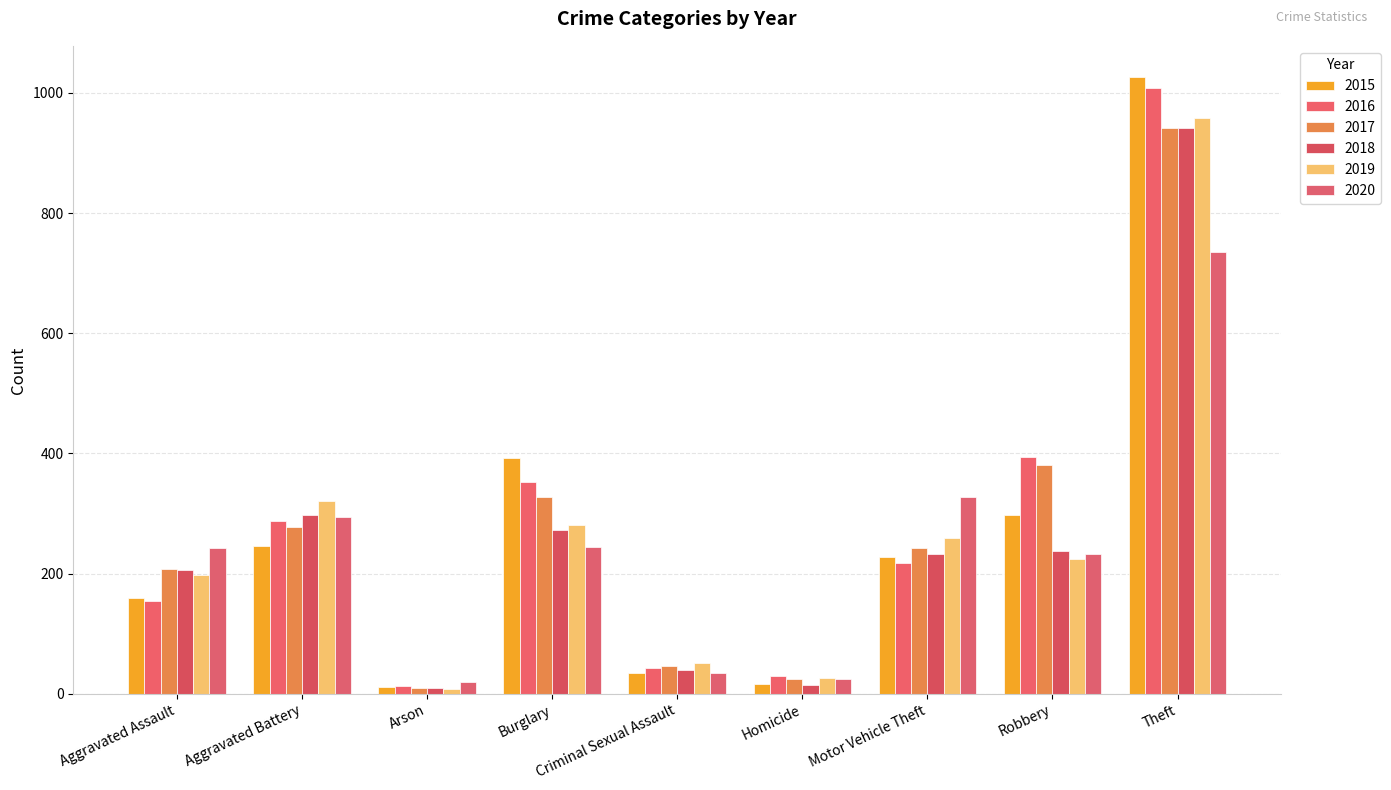

The value of 2015 at Aggravated Battery is 246. True or false?

True